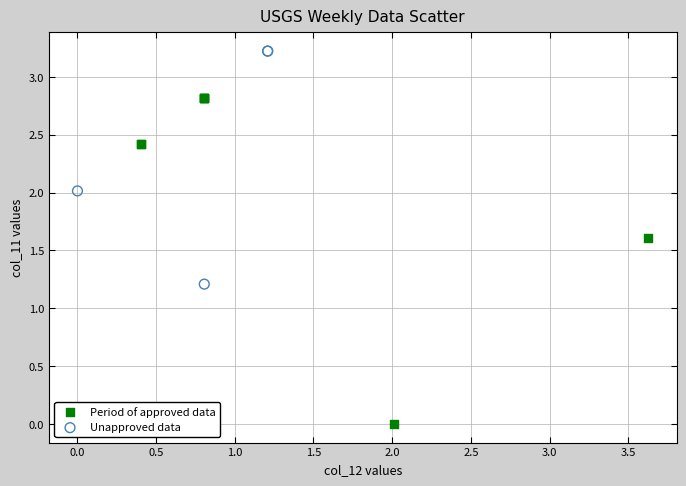

What are all the series names shown in the legend?

Period of approved data, Unapproved data